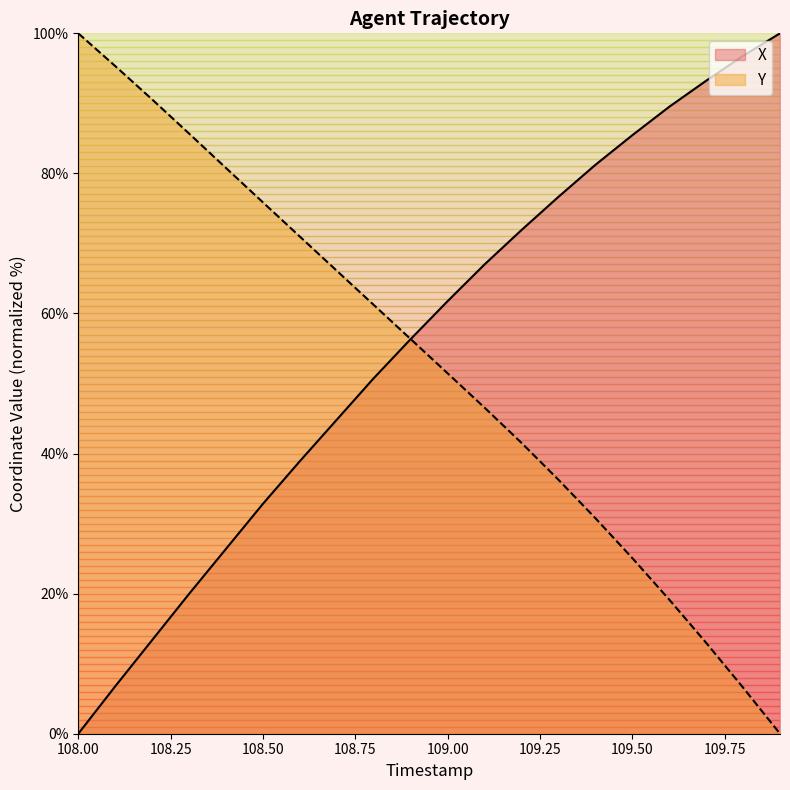

What is the total value across all series at 109.8?

103.4